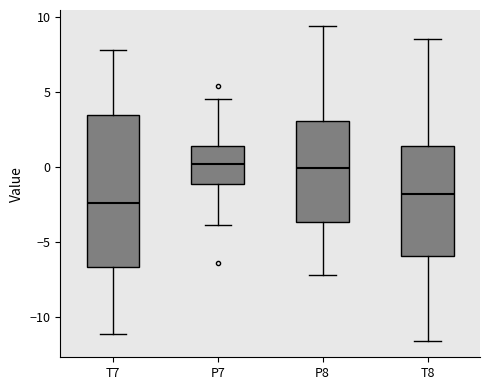

Where is the upper edge of the box for T7 on the y-axis? The values are not printed on the chart, so give them approximately, as read against the axis.

3.5